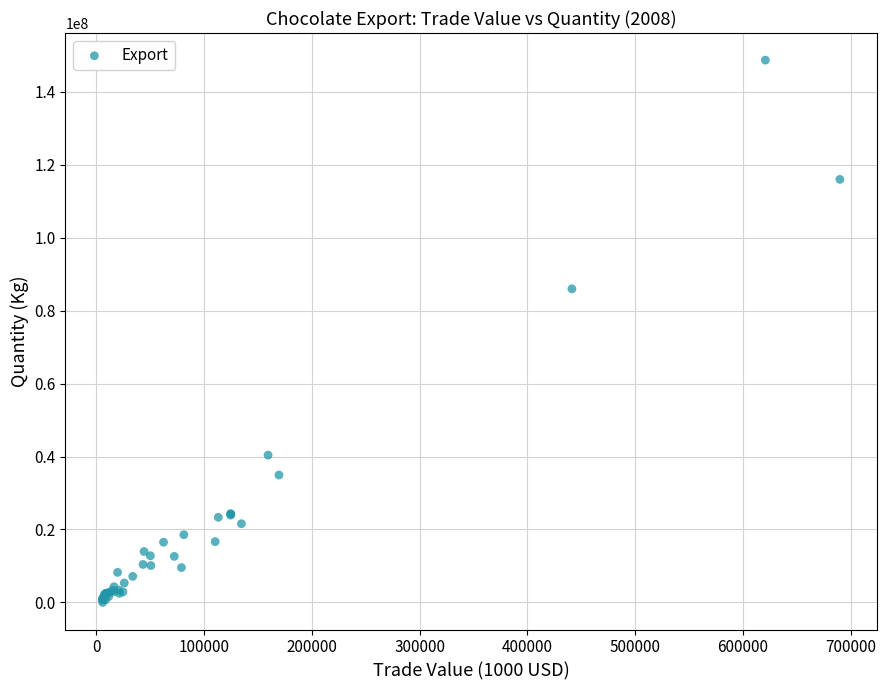

What Y value in the scatter plot is closest to 74352483?

85991600